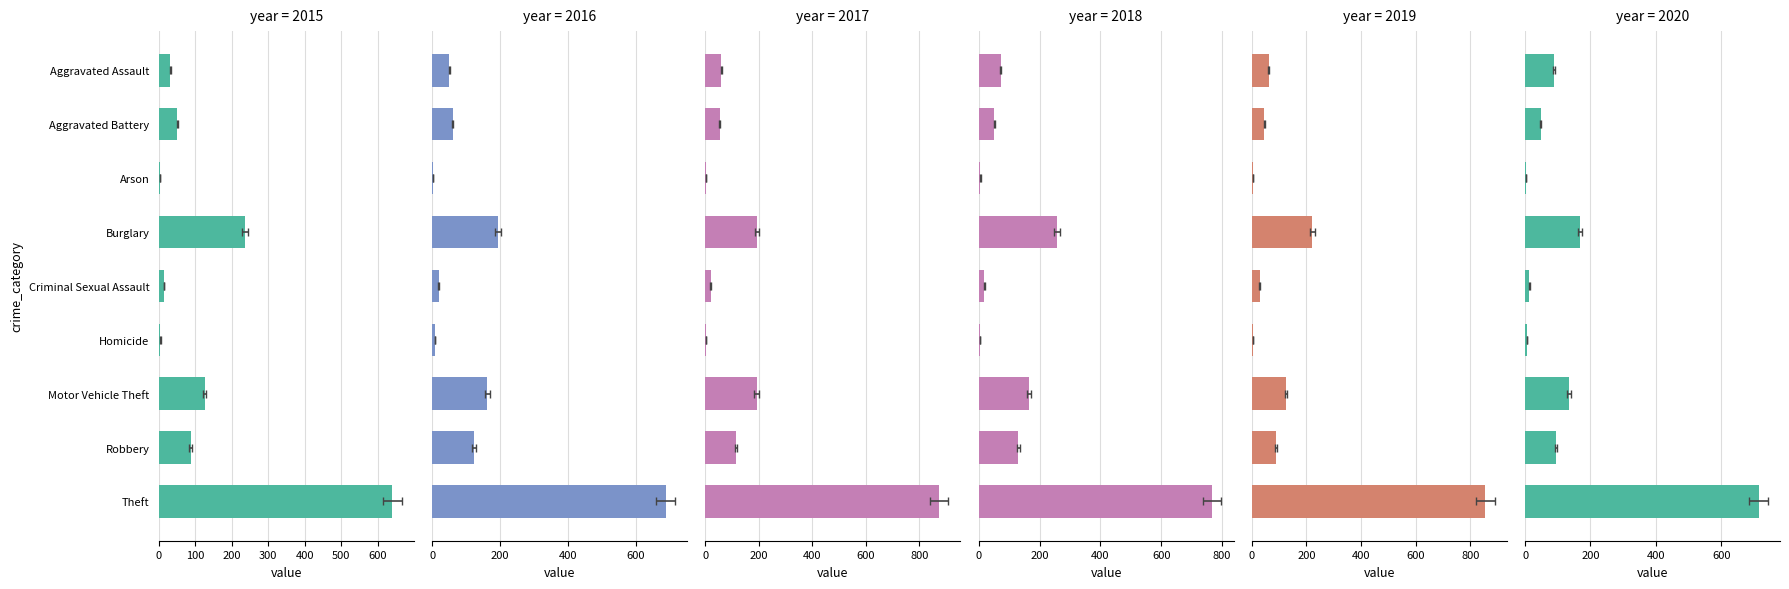

Which series has the largest range (max minus min)?

2017